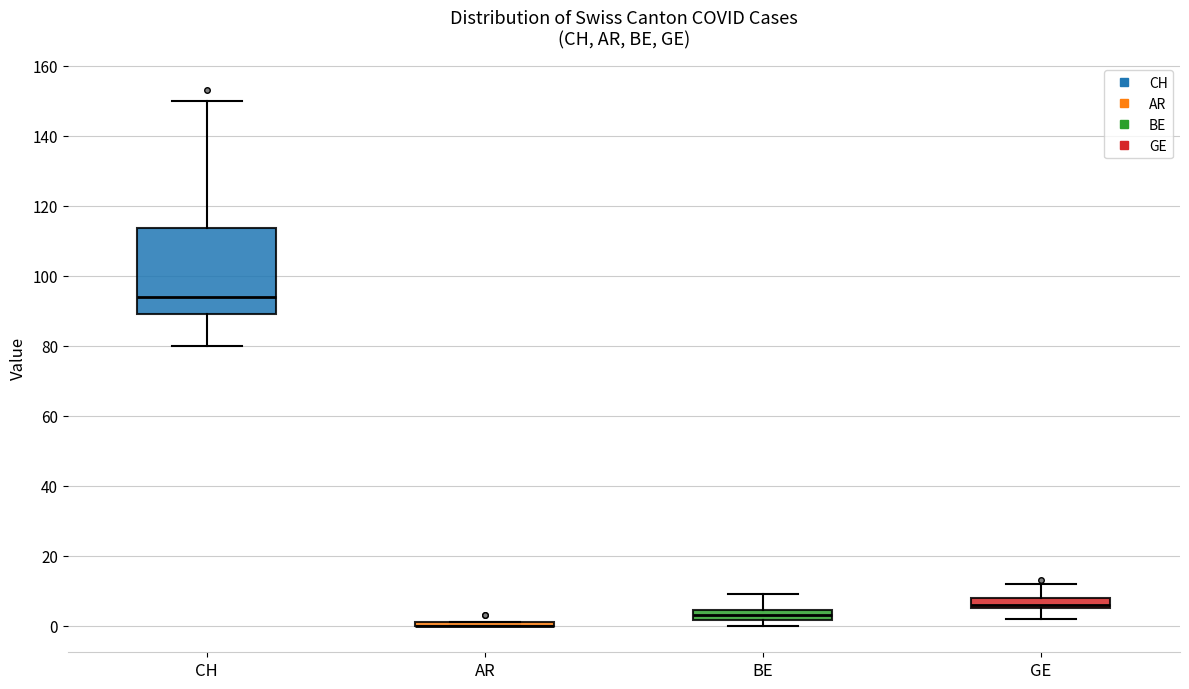

Where does the lower whisker of the box for GE end on the y-axis? The values are not printed on the chart, so give them approximately, as read against the axis.

2